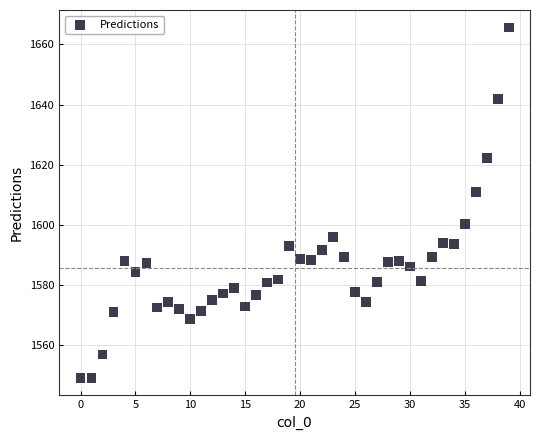

What Y value in the scatter plot is closest to 1607?

1610.9